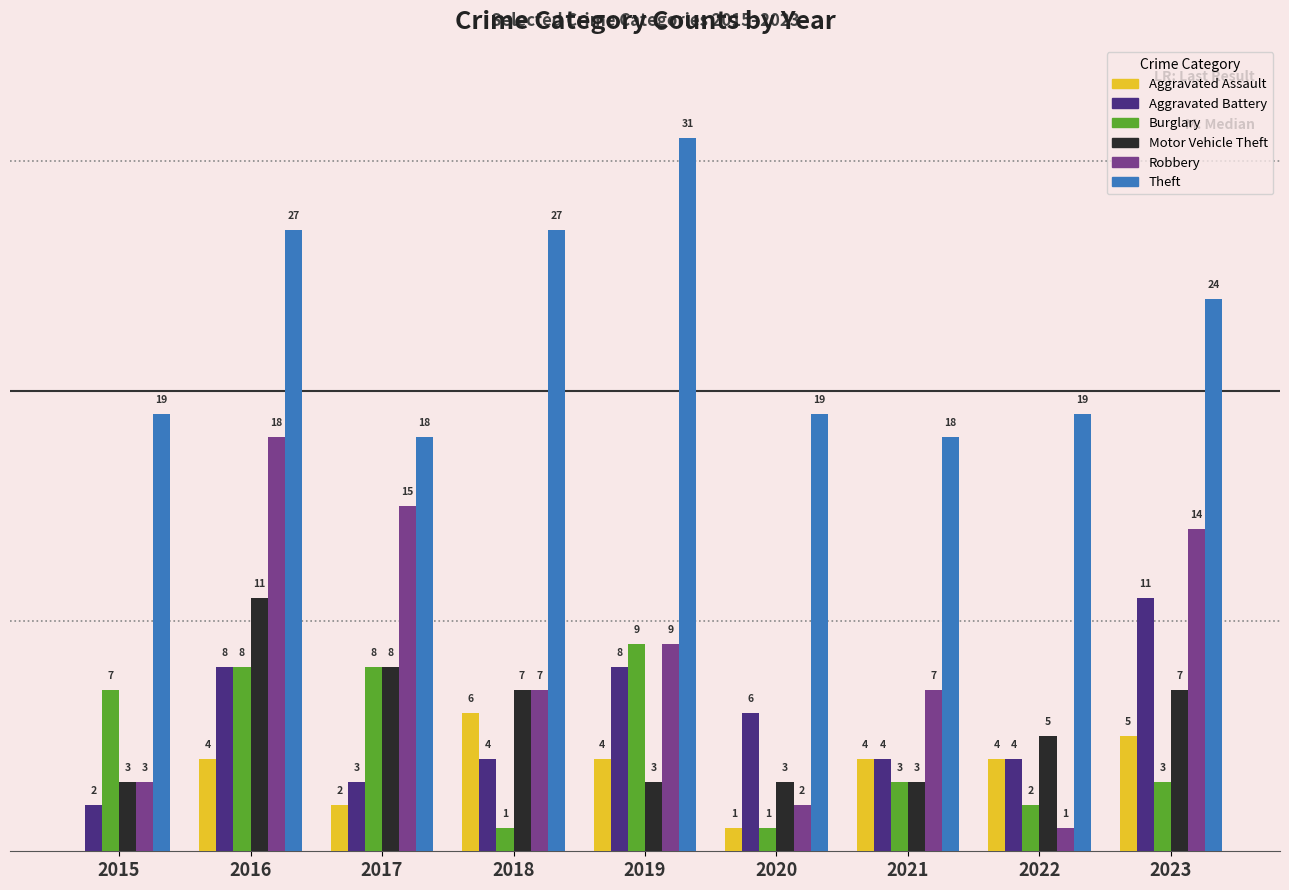

What are all the series names shown in the legend?

Aggravated Assault, Aggravated Battery, Burglary, Motor Vehicle Theft, Robbery, Theft